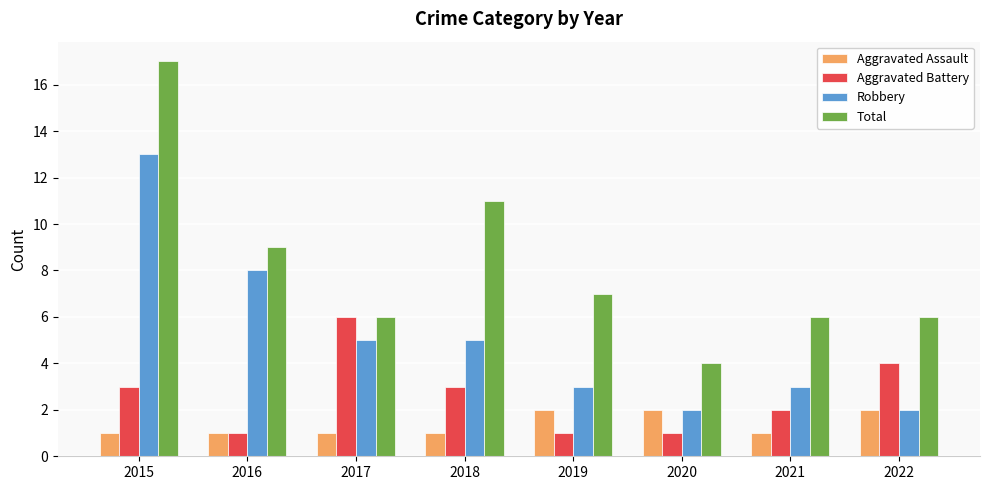

How many data points does each series have?

8